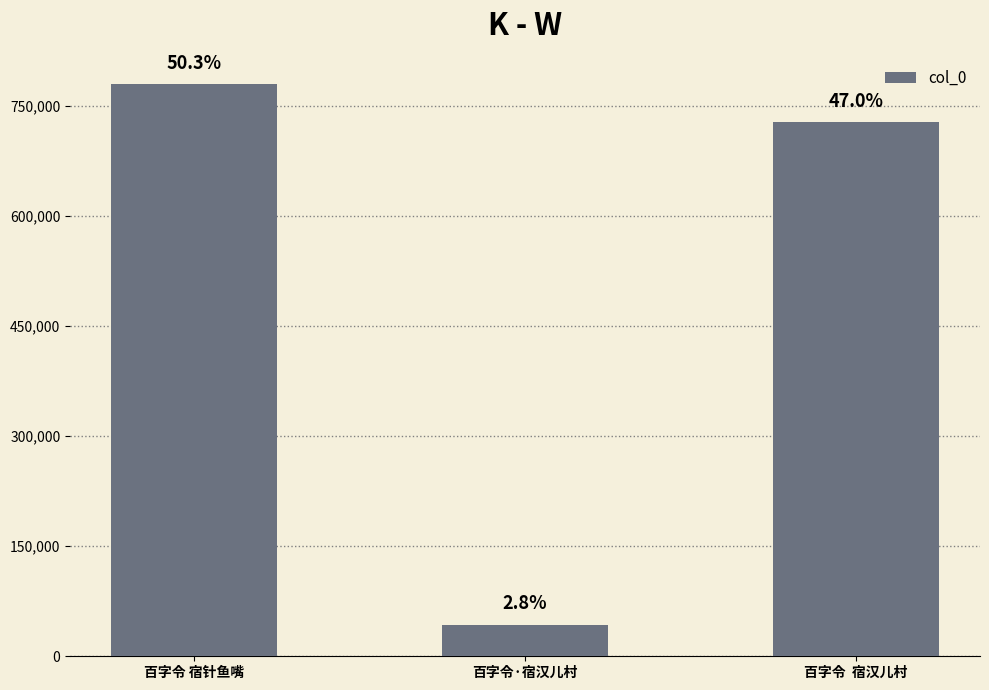

Which label corresponds to the largest value in the chart?

百字令 宿针鱼嘴